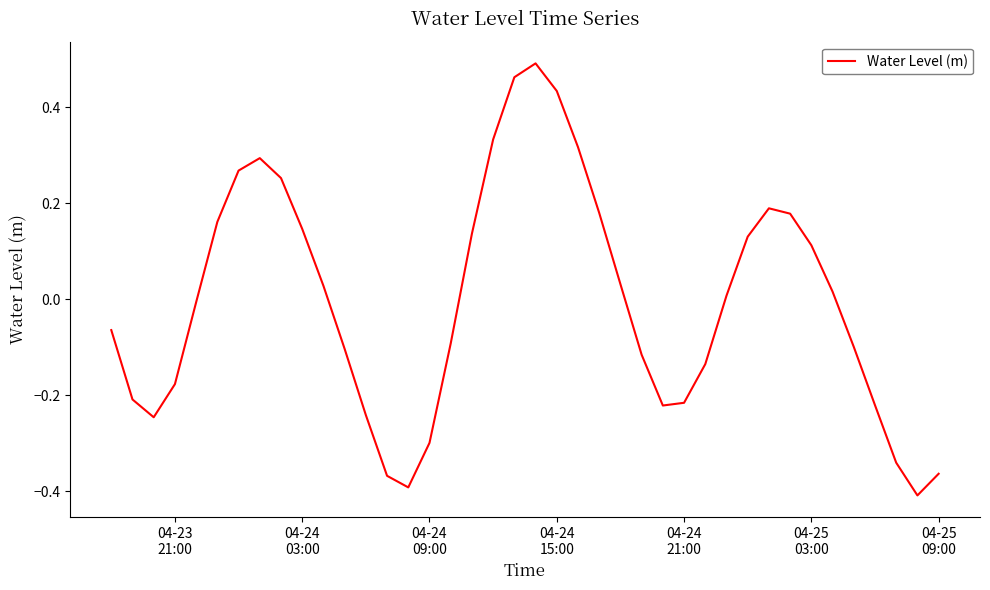

How many points are lower than both their immediate neighbors (excluding endpoints)?

4